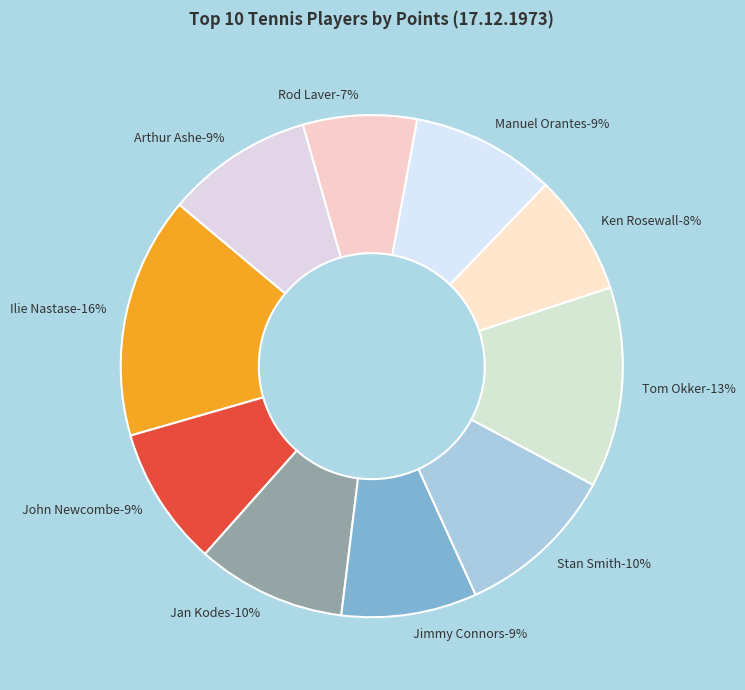

What is the largest slice in the pie chart?

Ilie Nastase